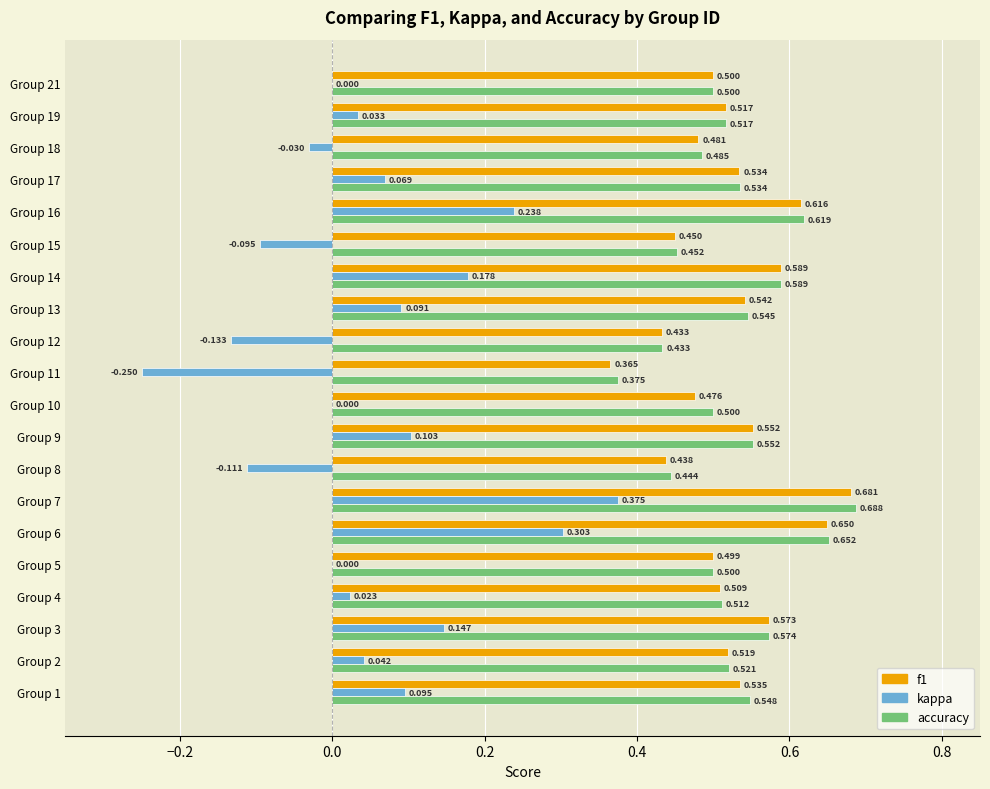

Which series has the largest total across all categories?

accuracy